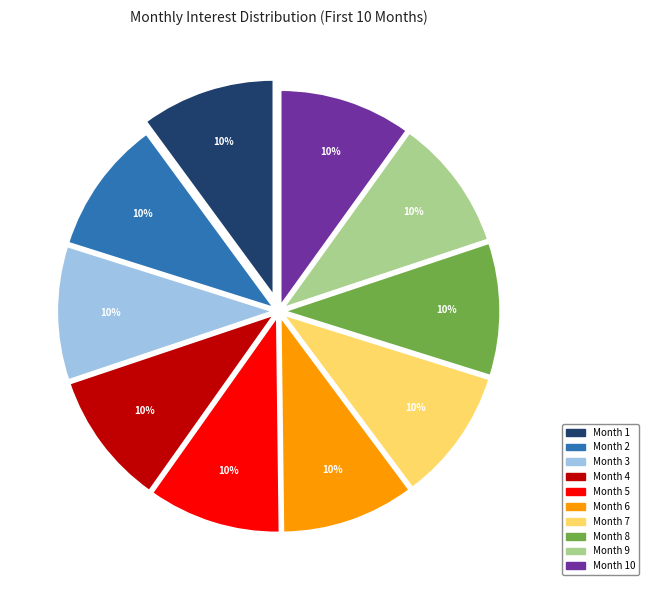

Is there a majority slice in this chart?

No